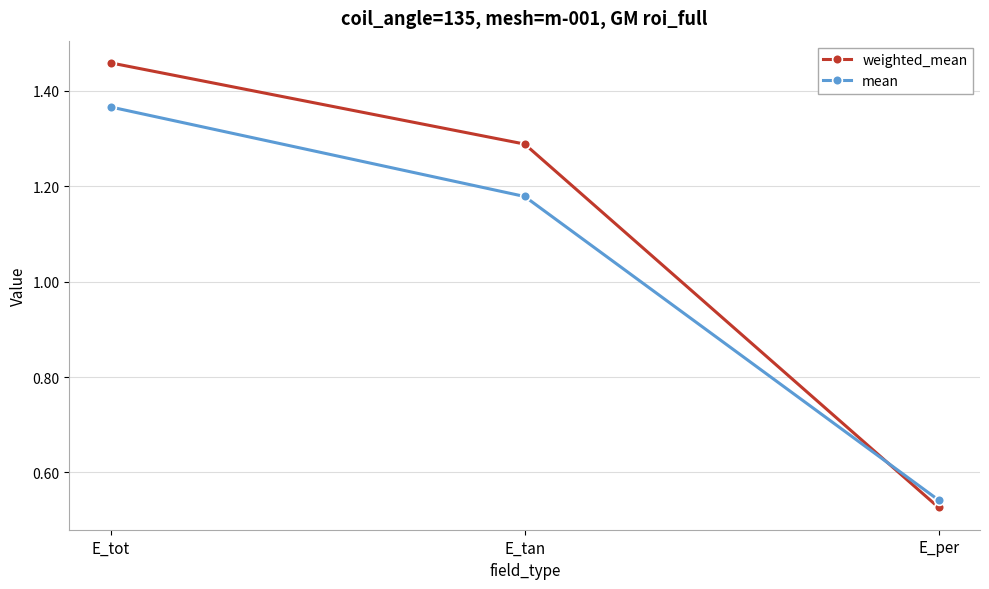

What position from the right is E_tan?

2